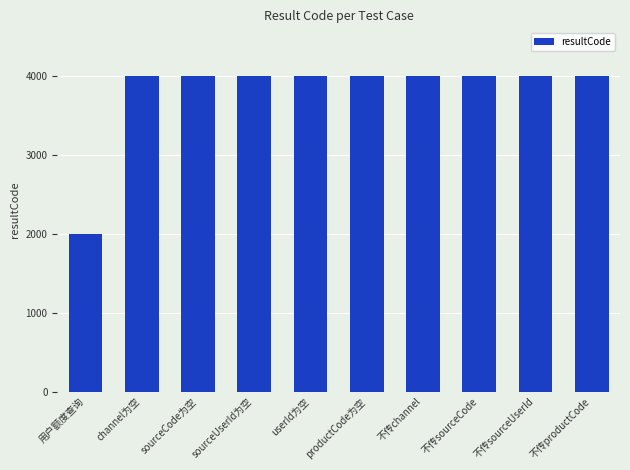

Which label corresponds to the smallest value in the chart?

用户额度查询